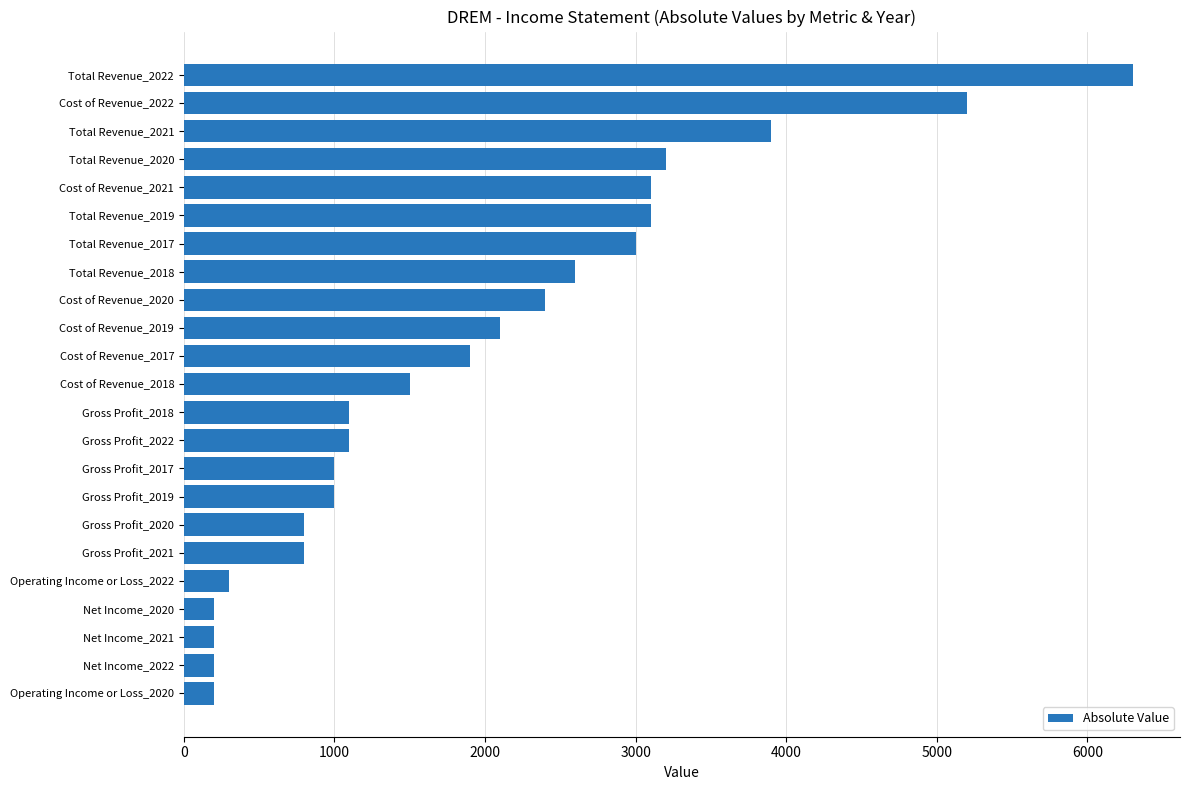

Is it true that the value at Gross Profit_2019 is 1000?

True